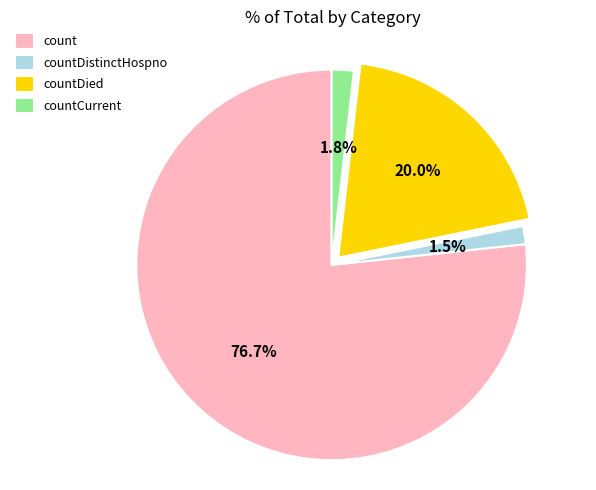

Approximately how many times larger is the value at countDistinctHospno compared to countCurrent?

0.8